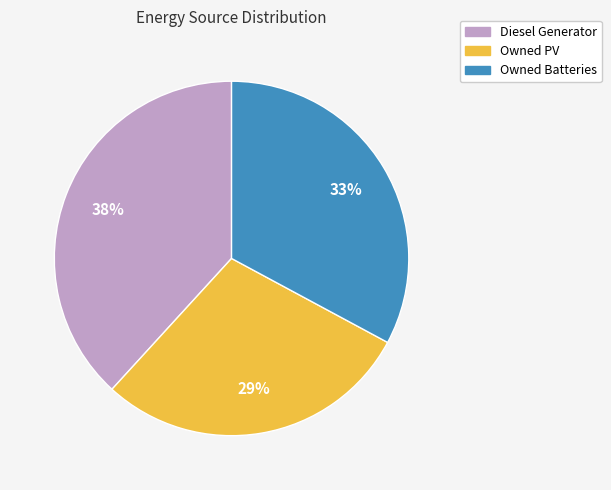

Which category has the smallest portion of the pie?

Owned PV